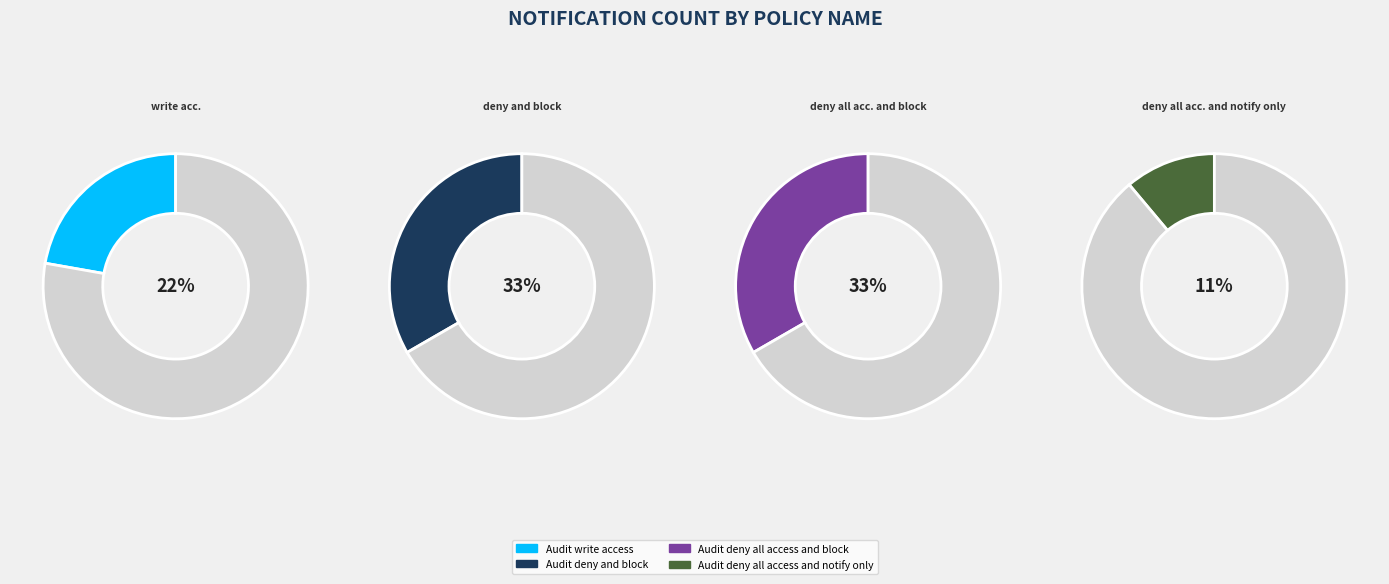

What is the total percentage of Audit deny all access and block and Audit deny all access and notify only?

44.4%